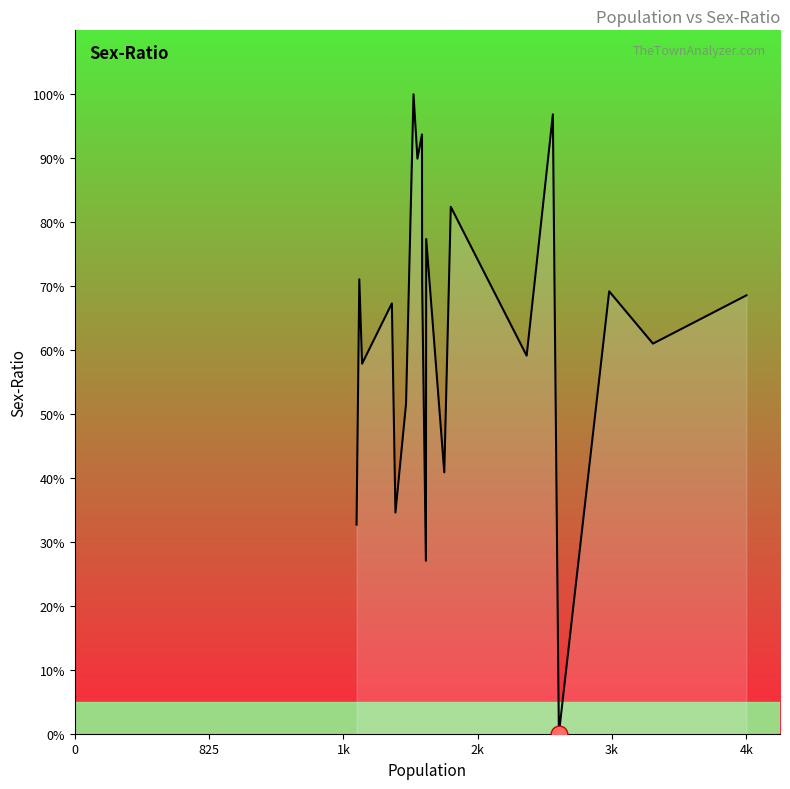

What is the maximum value shown in the chart?

100.0